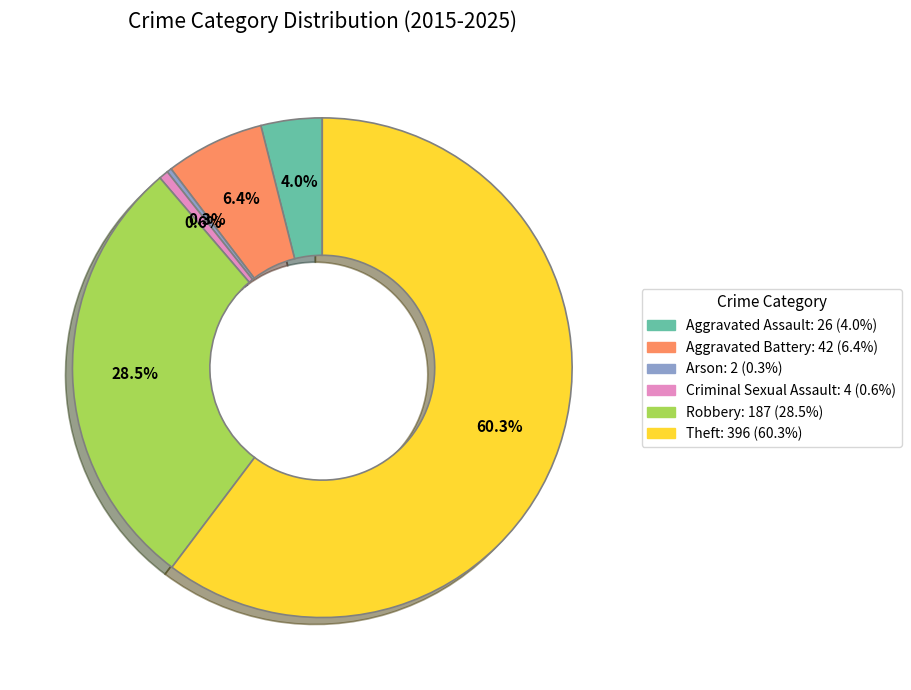

Which category accounts for the majority?

Theft